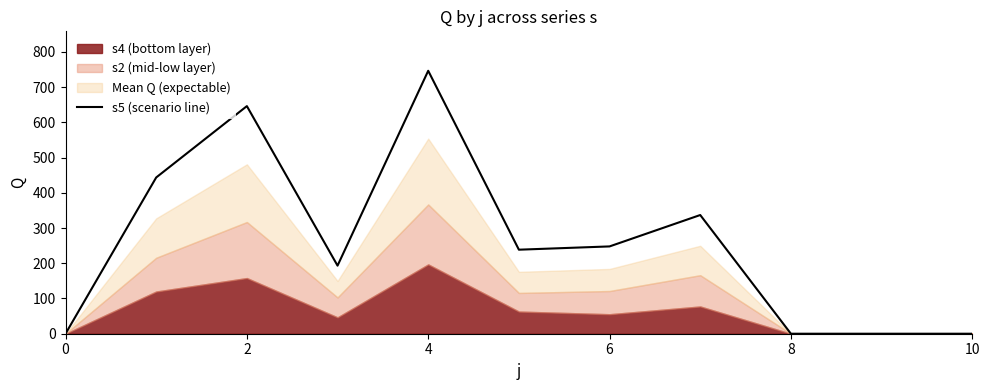

What is the difference between the second highest and second lowest values?

646.1